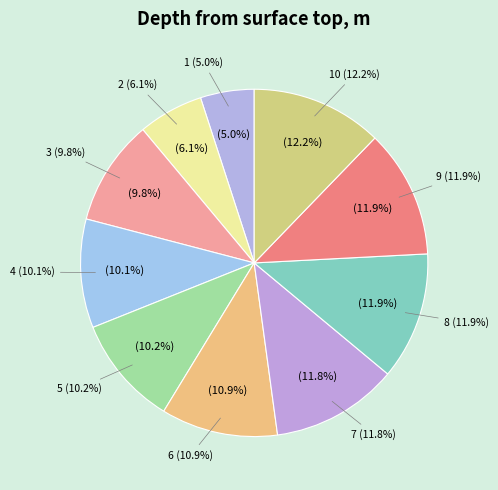

To the nearest percent, what portion does 4 represent?

10%